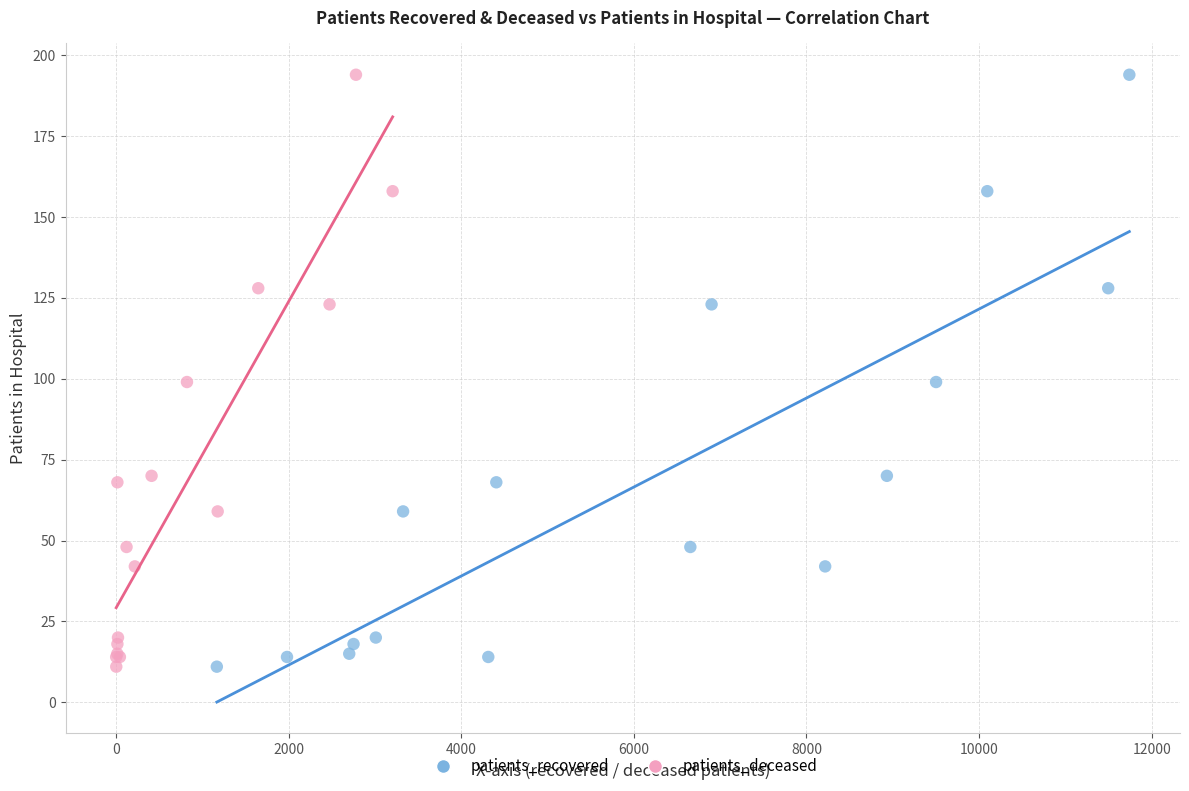

What are all the series names shown in the legend?

patients_recovered, patients_deceased